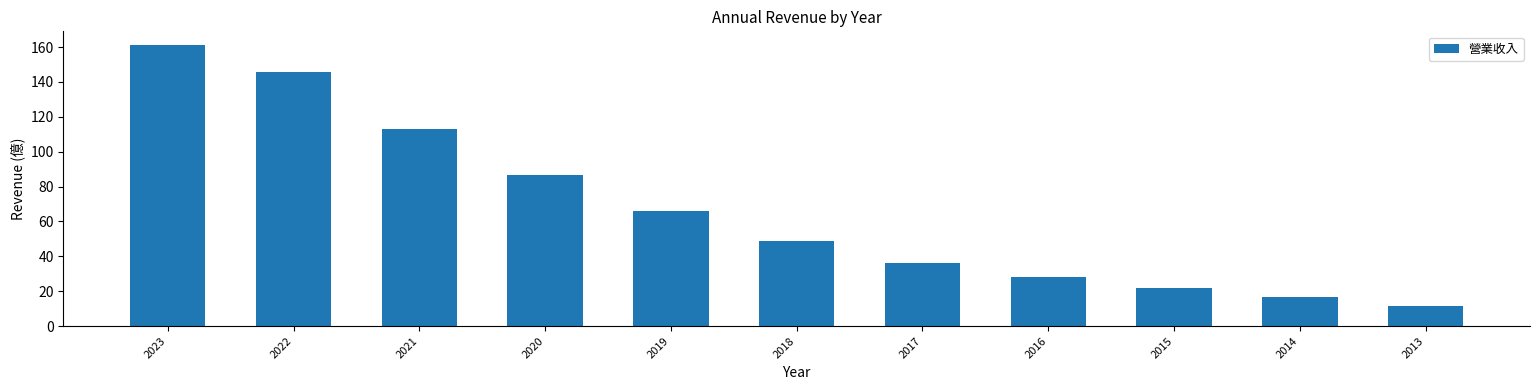

Reading left to right, what are all the values shown in this chart?

2023=161.0	2022=146.0	2021=113.0	2020=86.4	2019=66.0	2018=49.0	2017=36.2	2016=28.0	2015=21.6	2014=16.6	2013=11.4